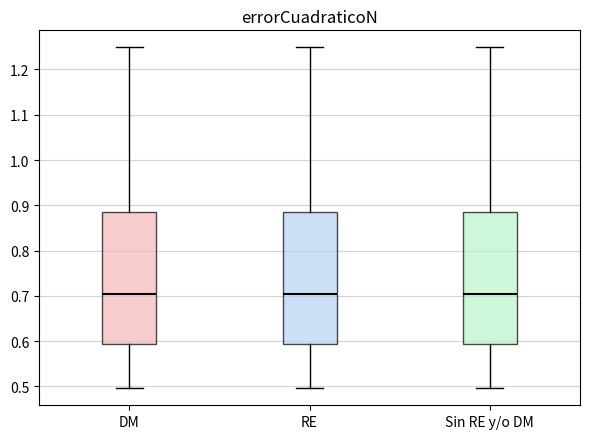

Where is the lower edge of the box for RE on the y-axis? The values are not printed on the chart, so give them approximately, as read against the axis.

0.59